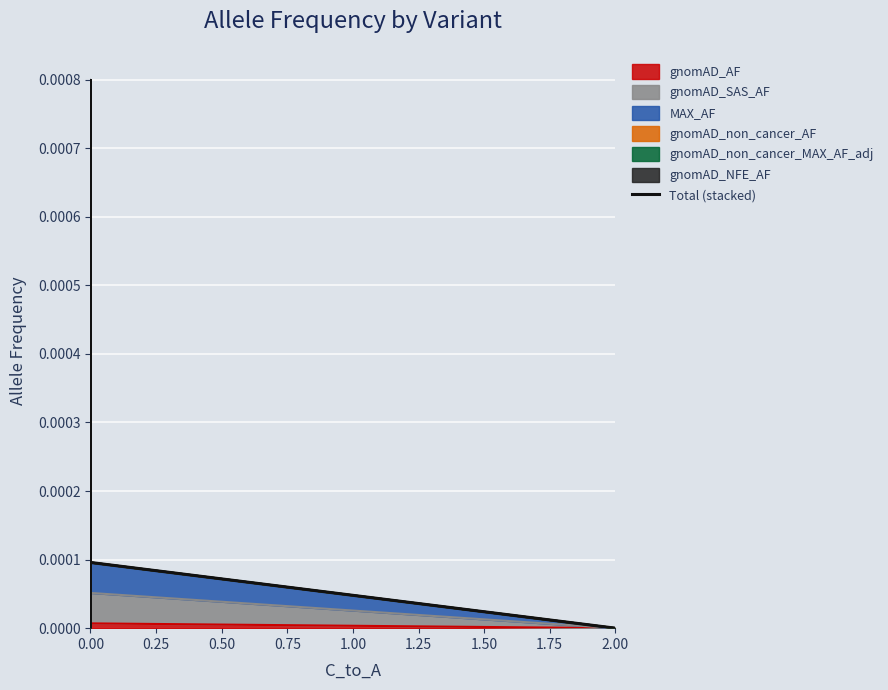

The chart shows a value of -0.0 at 2.00. True or false?

False